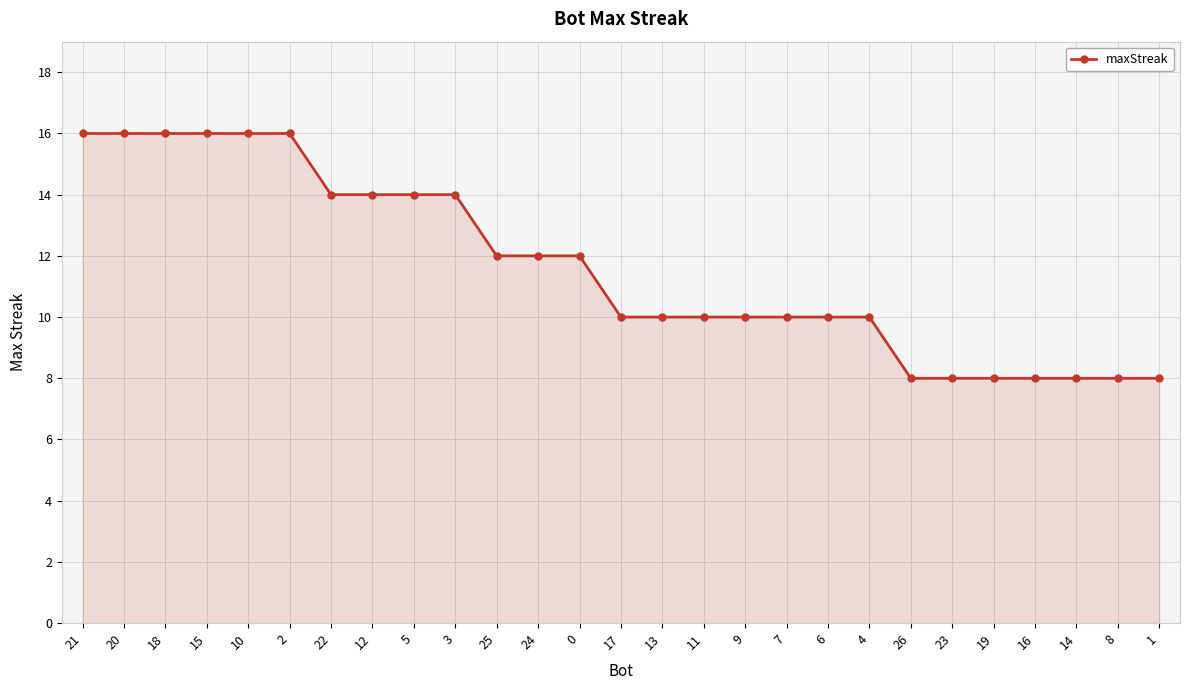

The chart shows a value of 14 at 5. True or false?

True